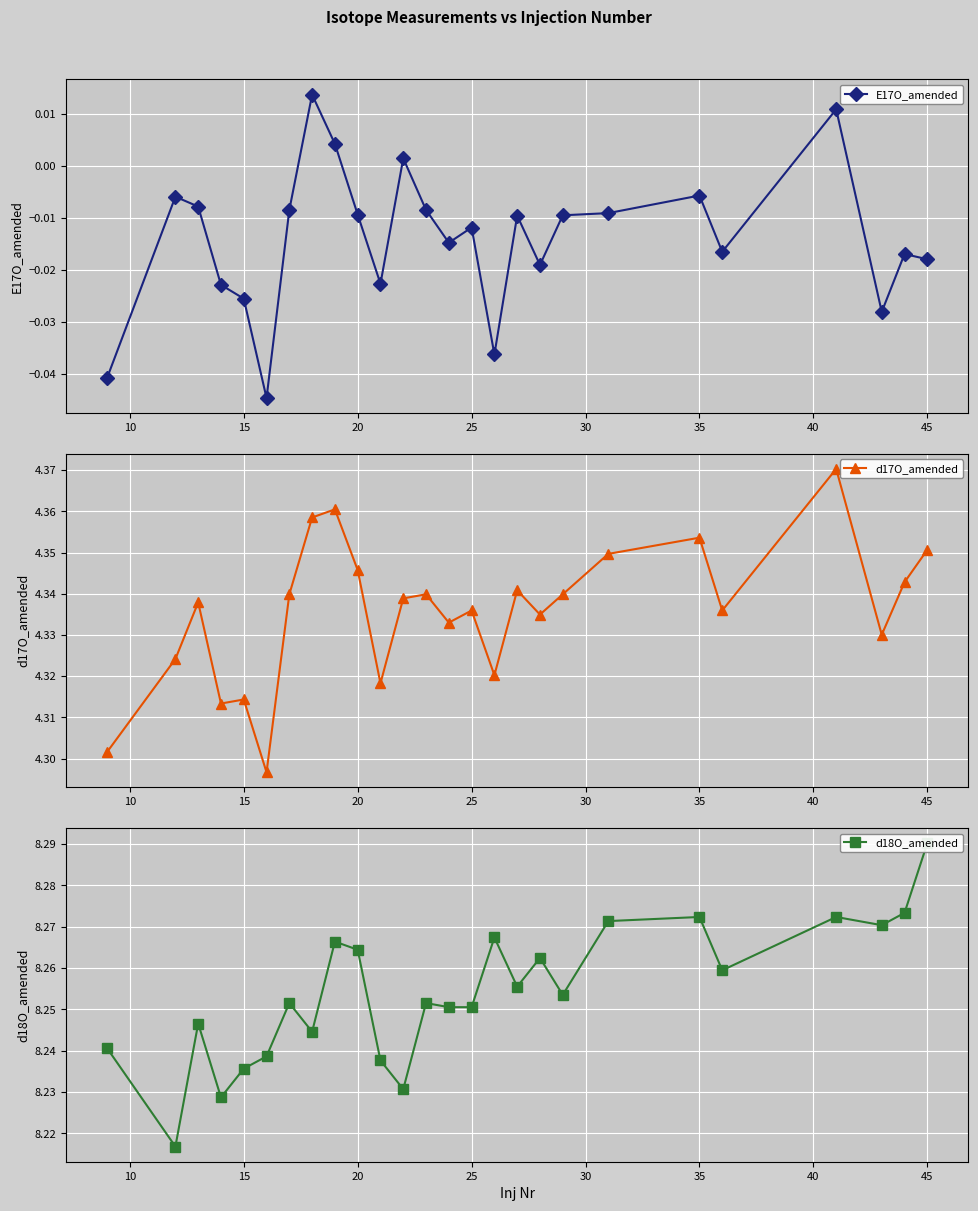

How many values in E17O_amended are below zero?

22